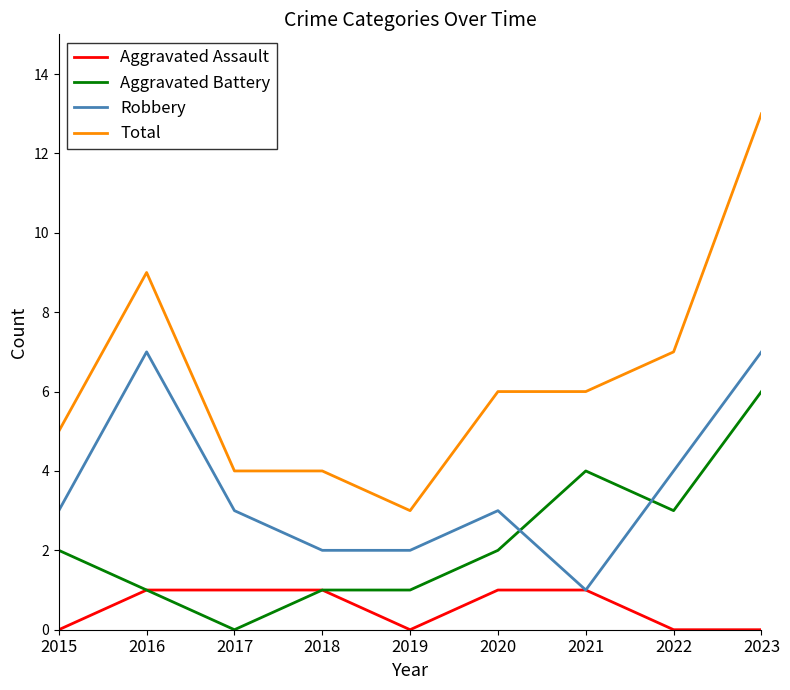

What is the spread (max minus min) of values at 2020?

5